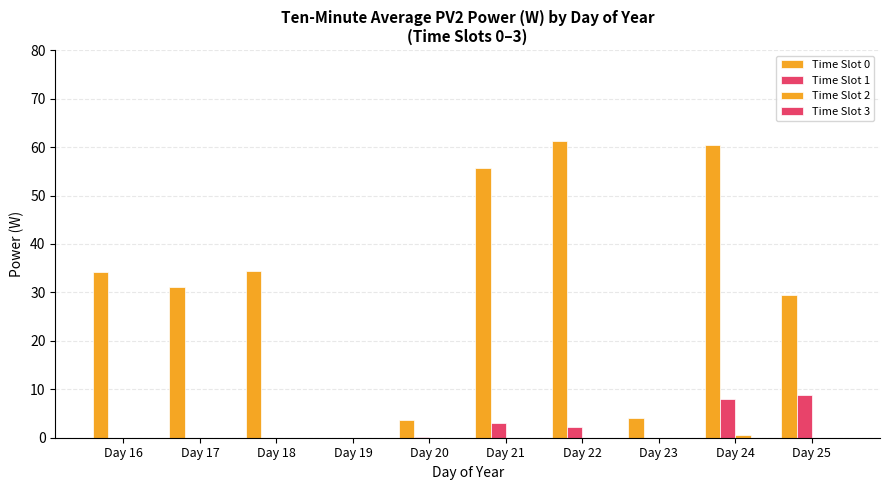

What is the sum of the Time Slot 1 values at Day 17 and Day 24?

8.1